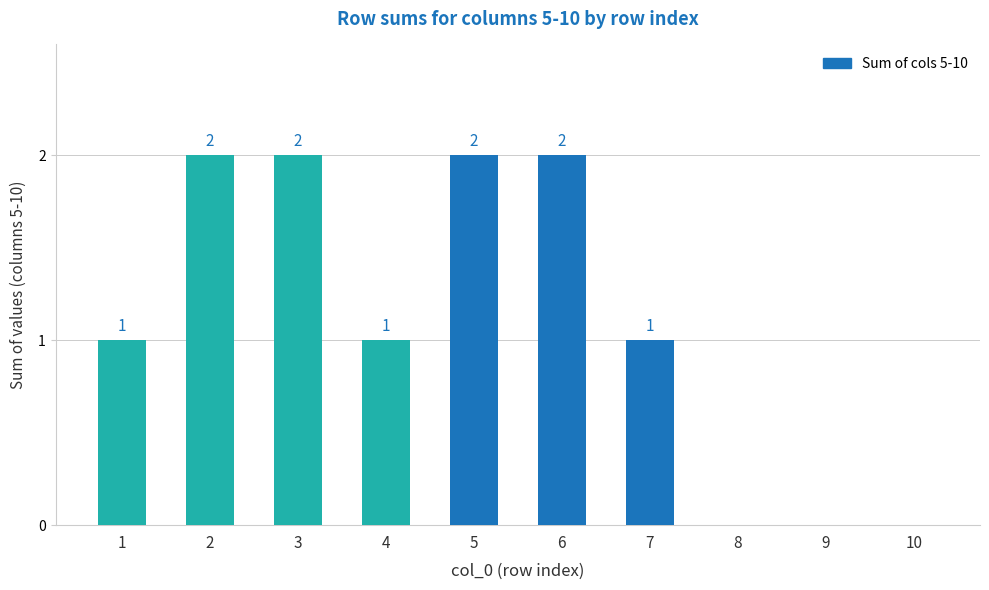

Between 10 and 7, which is larger?

7